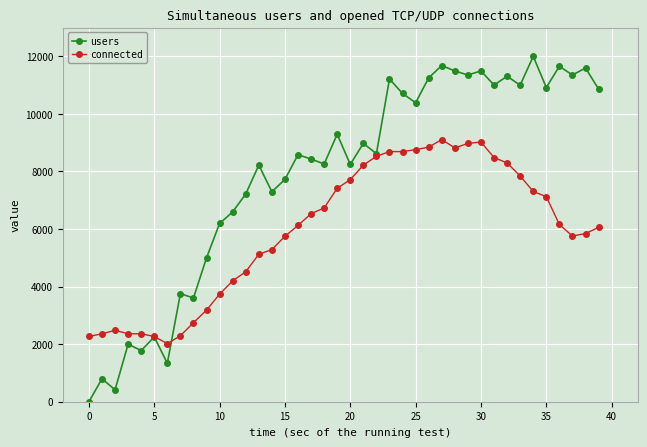

Which series has the largest total across all categories?

users